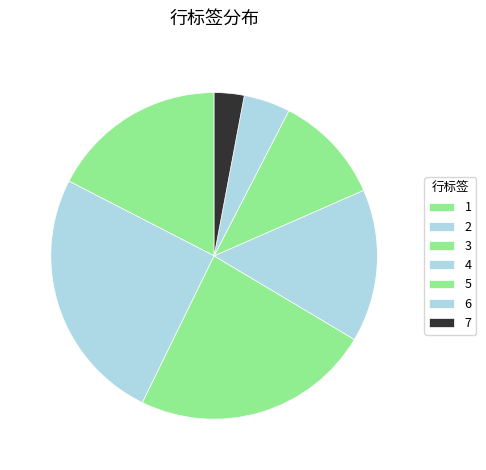

To the nearest percent, what is the difference between the largest and smallest slice percentages?

22%